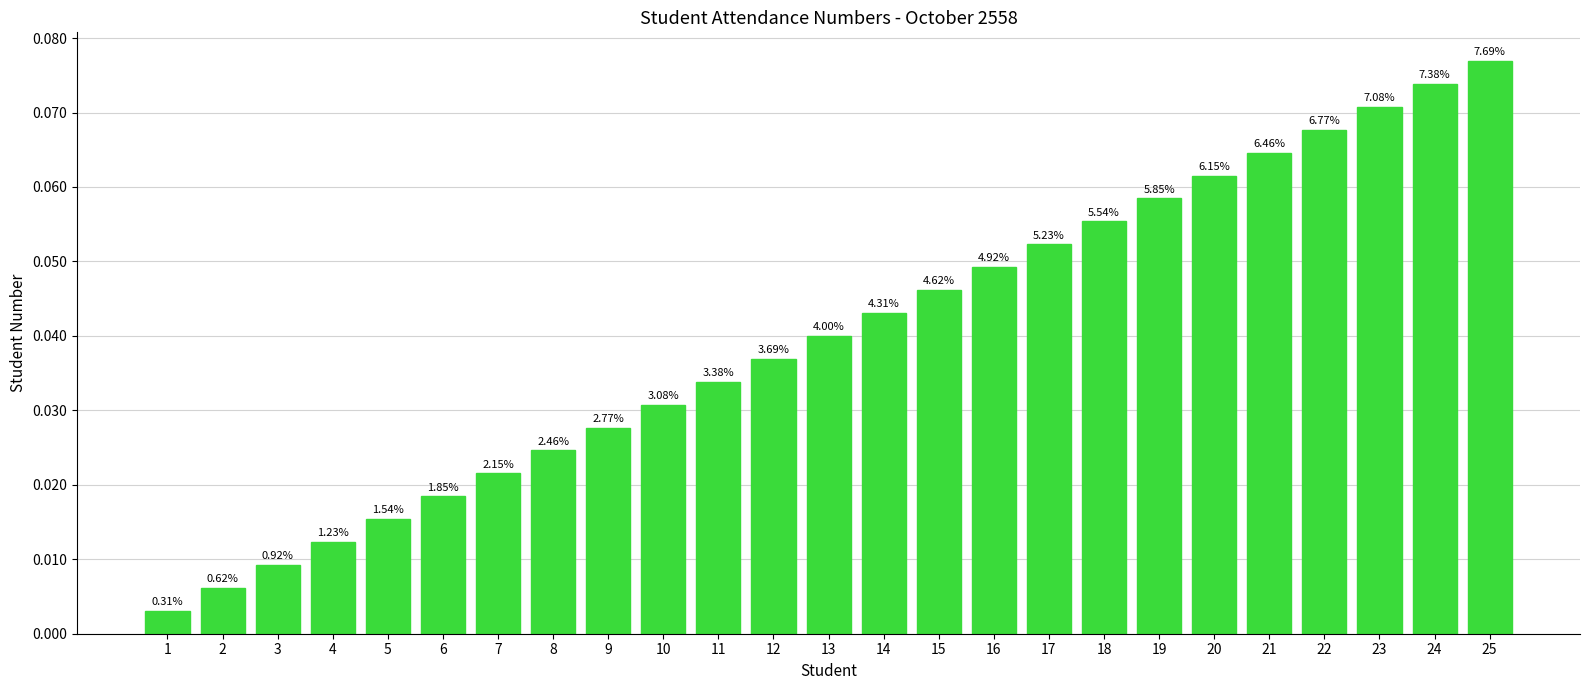

Are the bars horizontal?

No